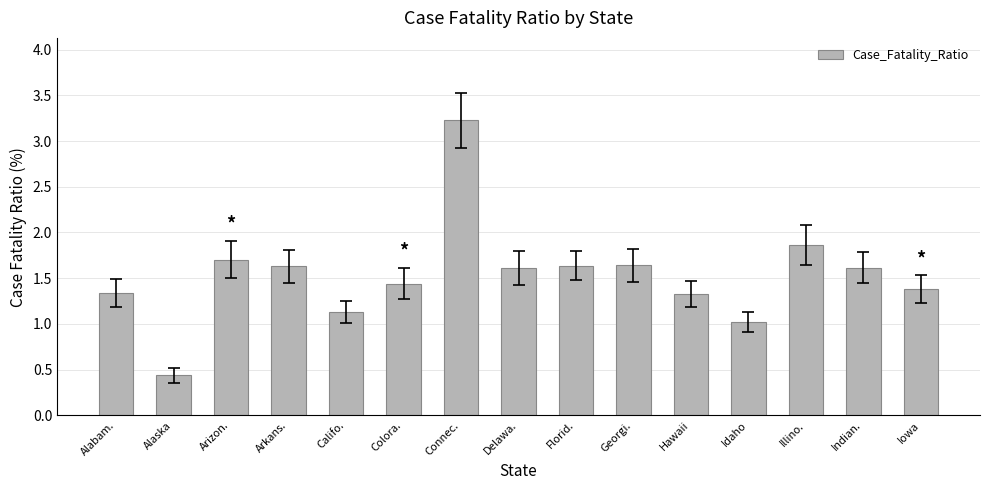

What is the approximate value at Arizon.?

1.7